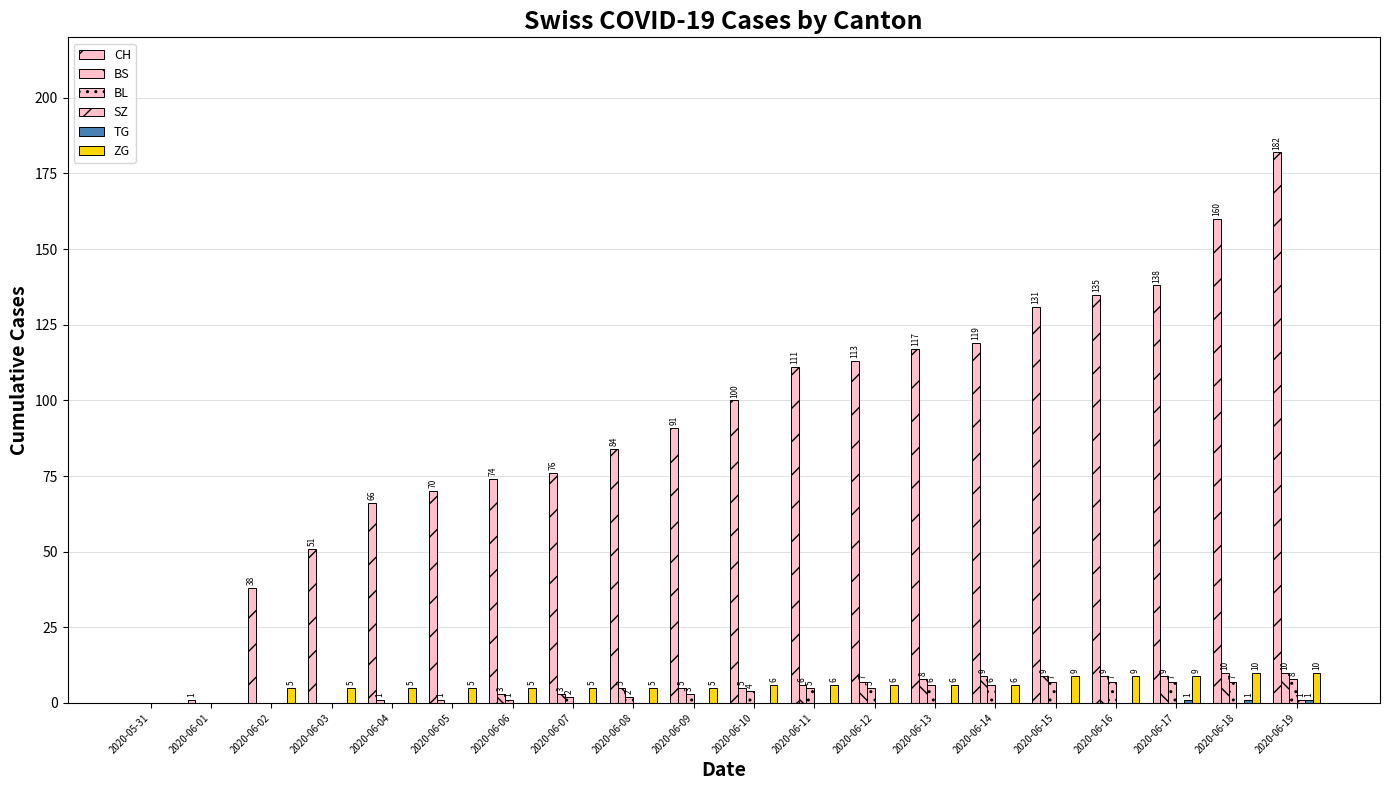

At which category is the sum across all series the highest?

2020-06-19